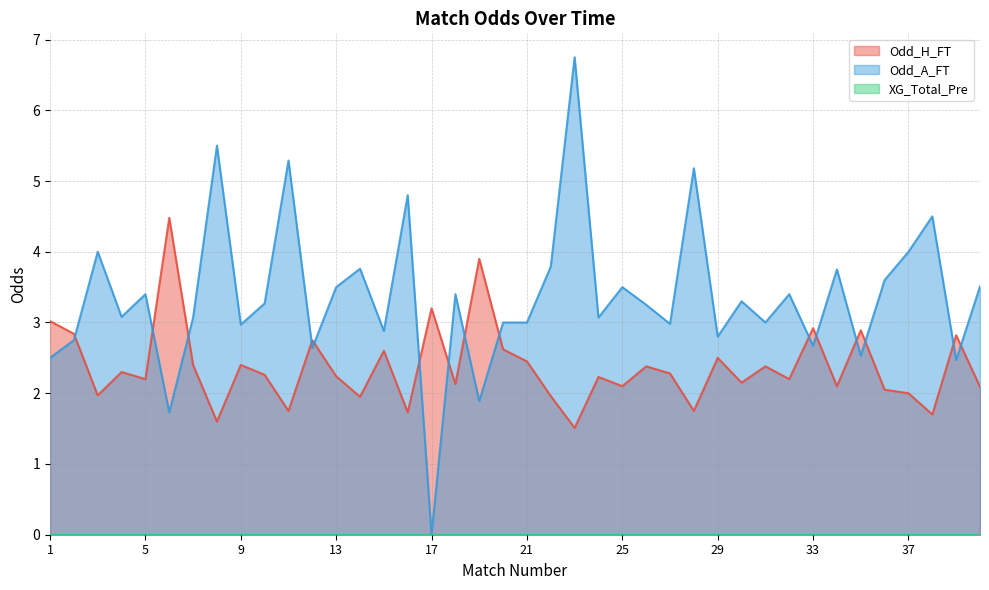

How many values in the Odd_H_FT series are below 2?

9